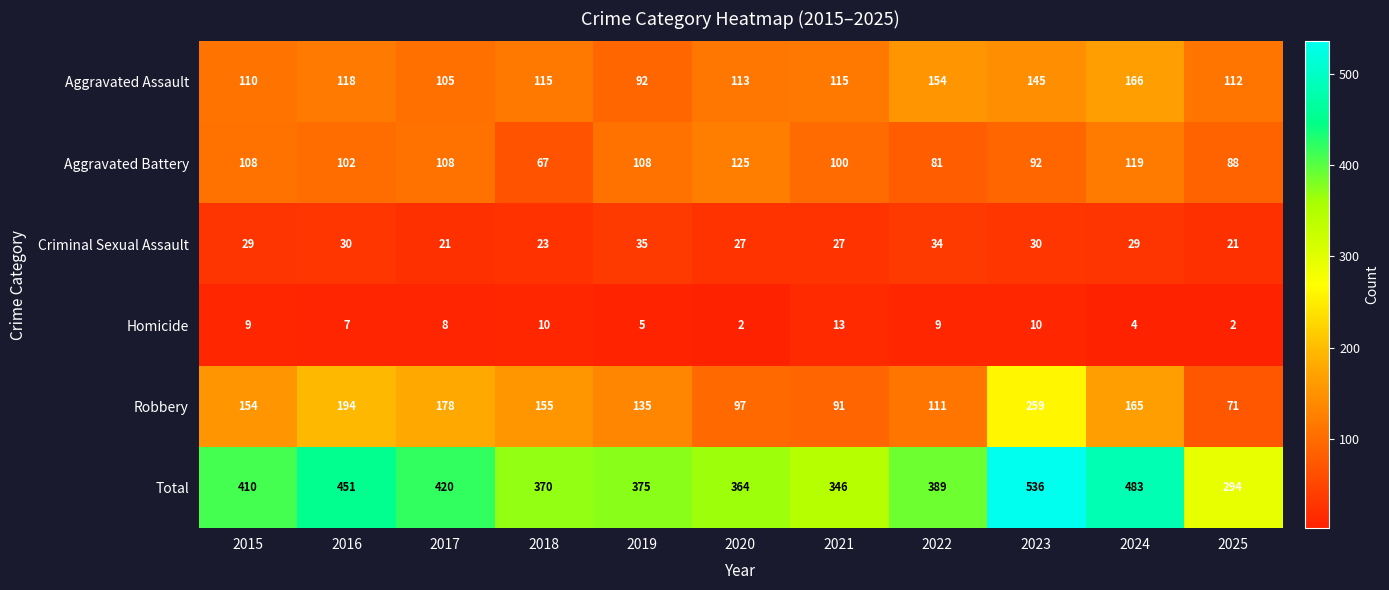

The value of Criminal Sexual Assault at 2016 is 30. True or false?

True